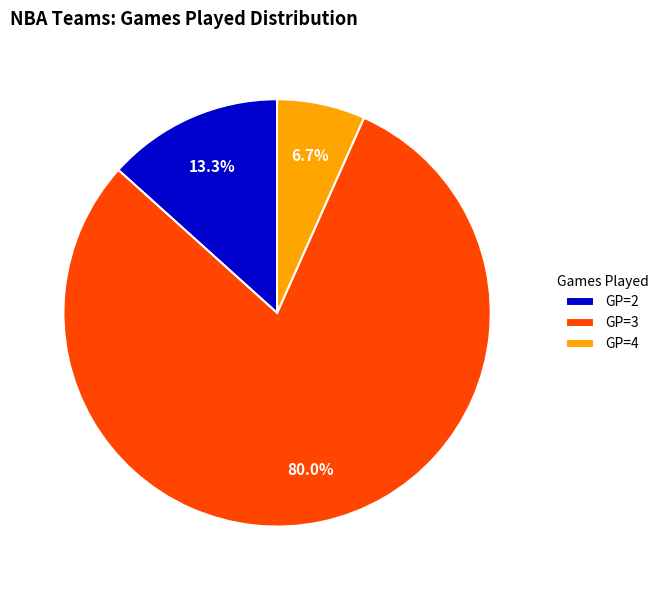

Does GP=2 account for over 50% of the chart?

No